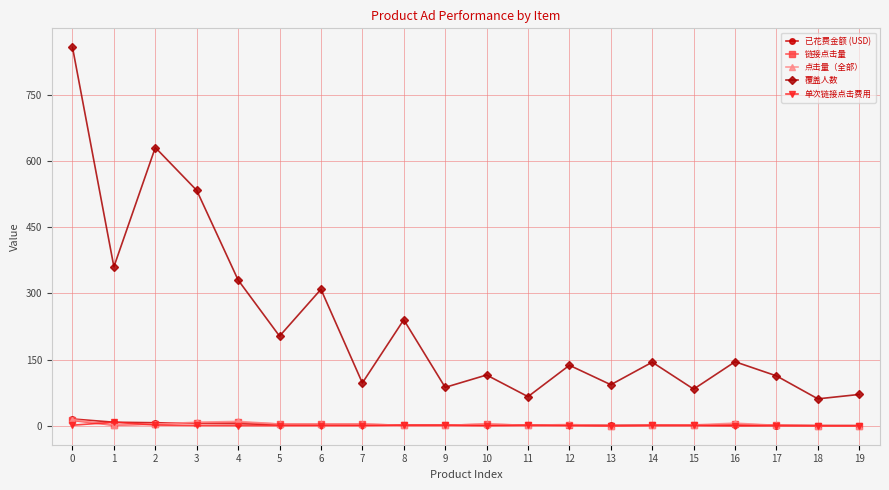

What is the difference between the 已花费金额 (USD) values at 16 and 9?

0.6